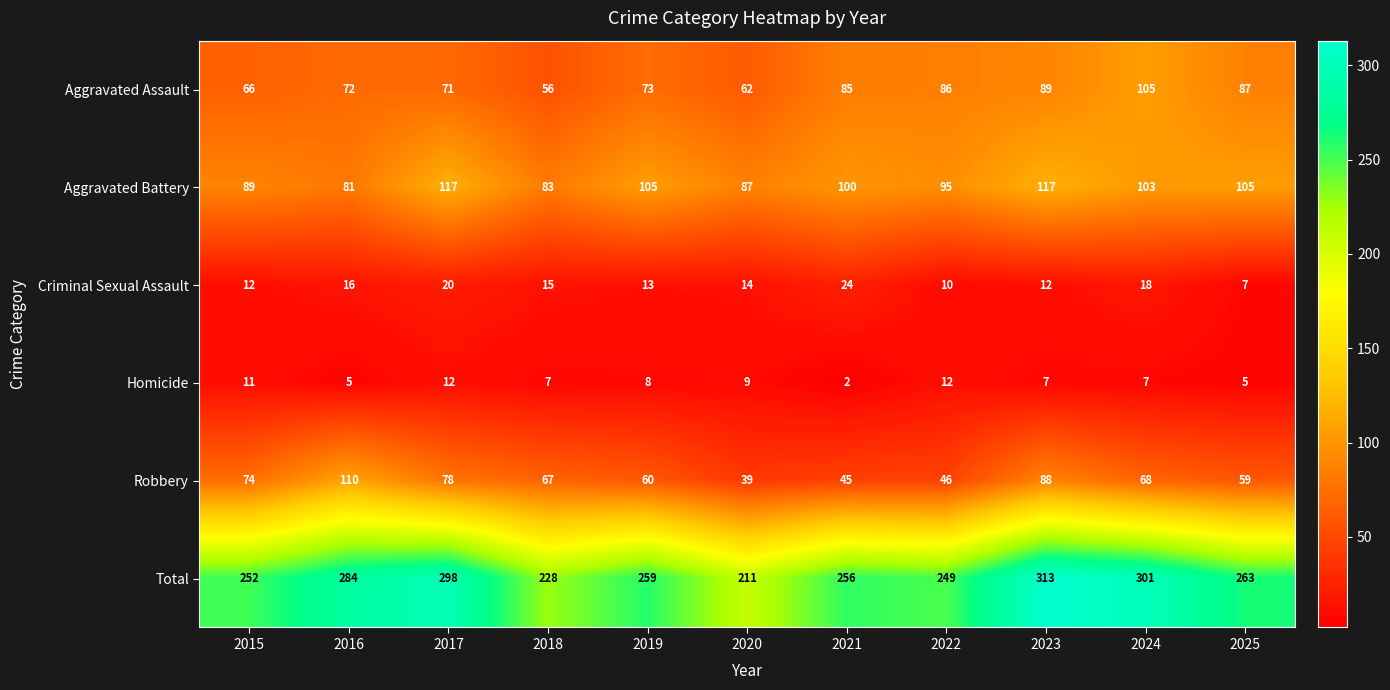

At which label does Homicide reach its minimum?

2021